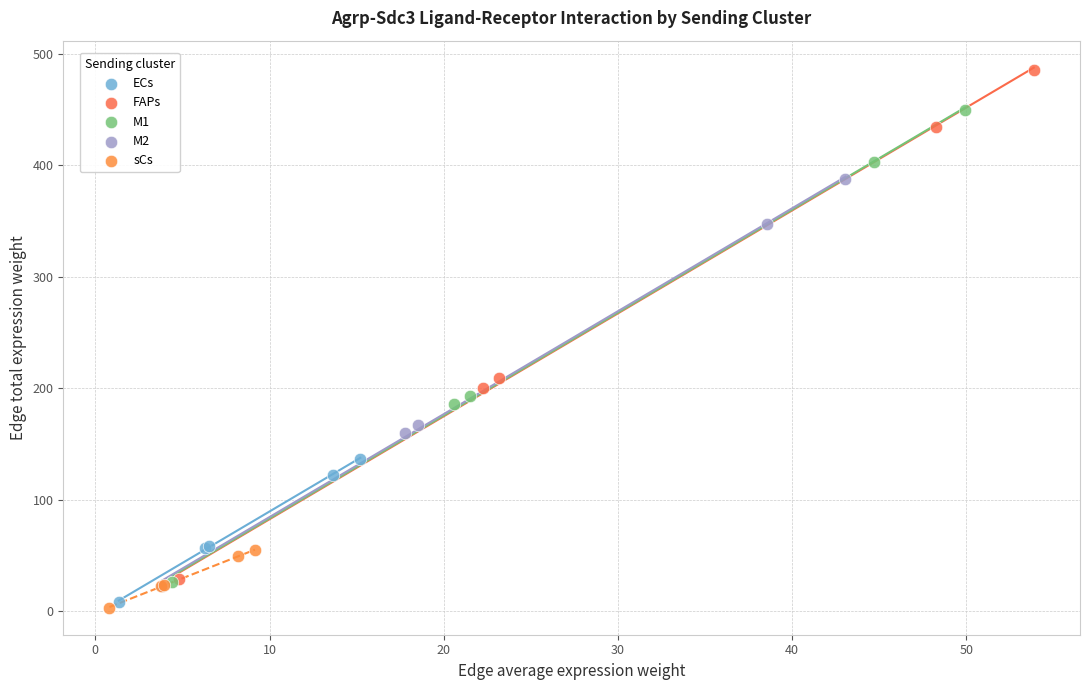

Which series has the largest Y range (max minus min)?

FAPs